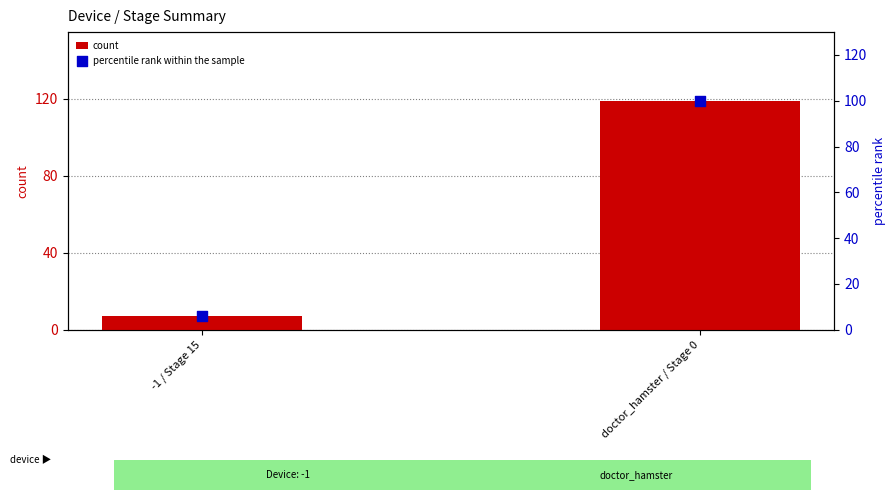

What is the total value across all series at doctor_hamster / Stage 0?

219